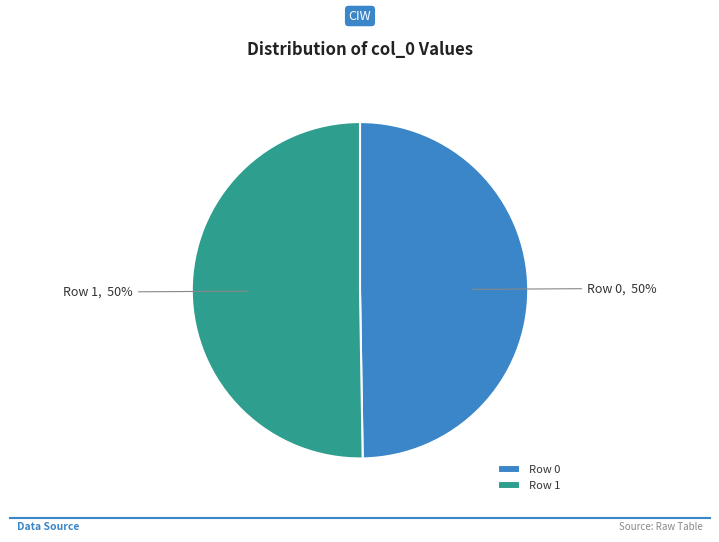

The Row 1 slice represents 42% of the pie. True or false?

False